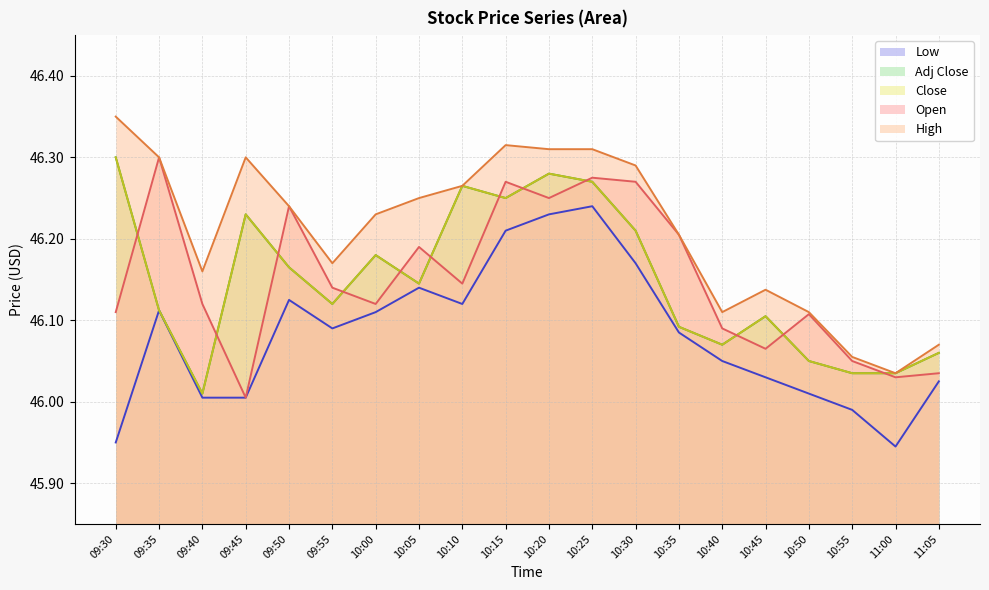

What is the difference between the highest and lowest values at 10:25?

0.1